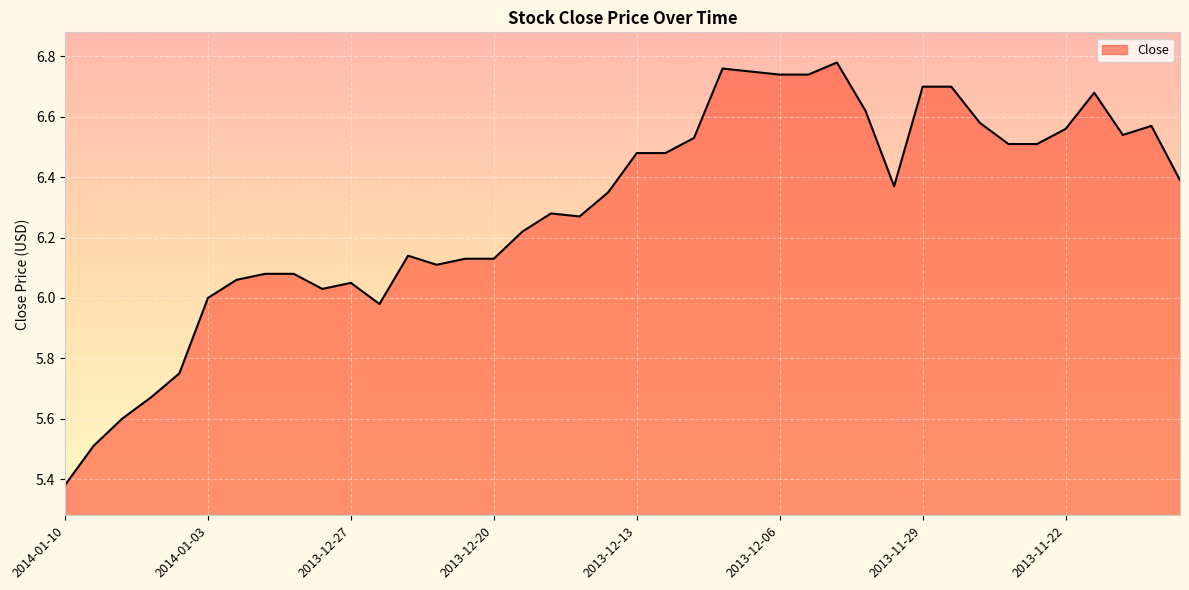

What is the difference between the maximum and minimum values?

1.4